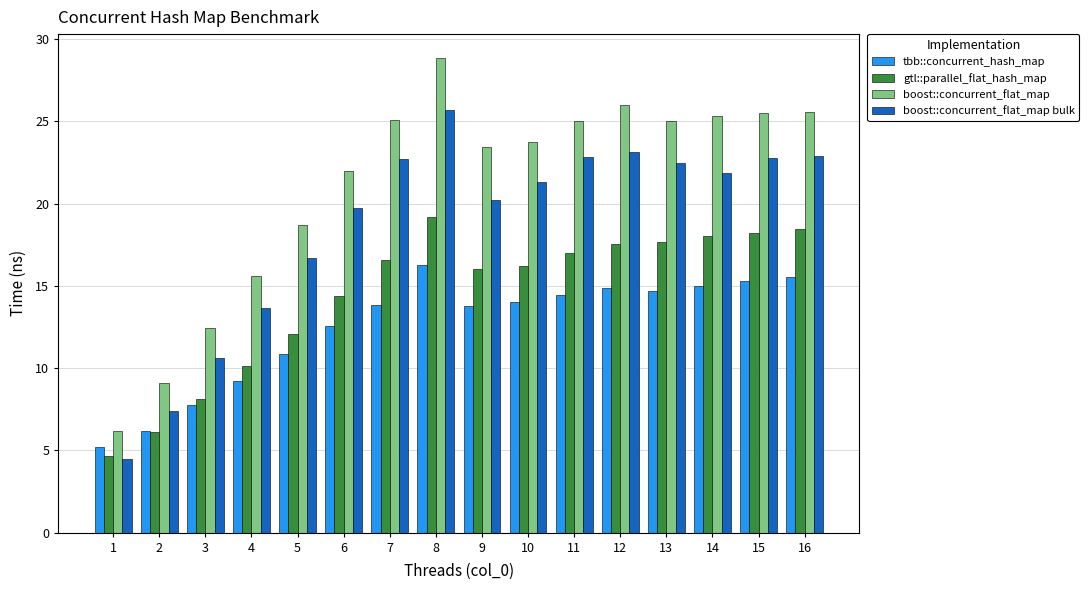

What is the maximum value for boost::concurrent_flat_map bulk?

25.7